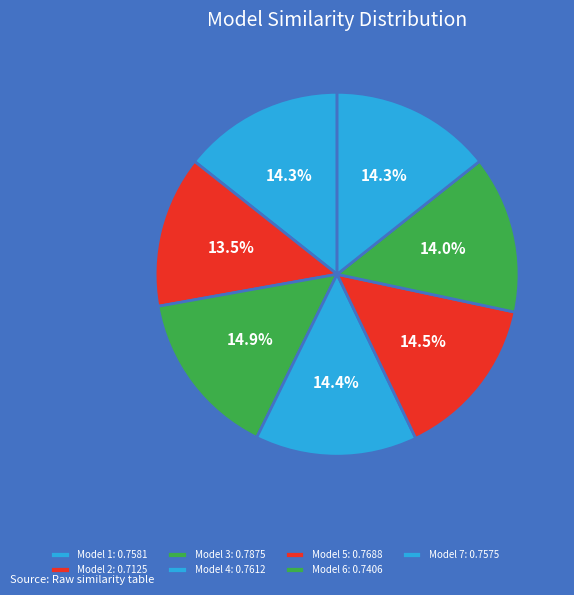

Count the number of slices in the pie.

7